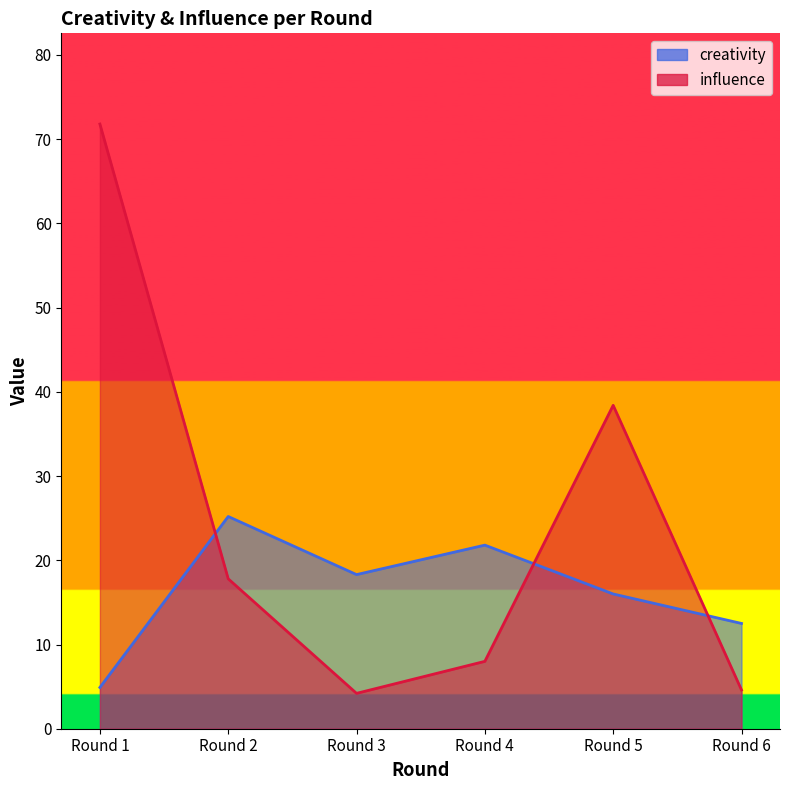

What are all the series names shown in the legend?

creativity, influence